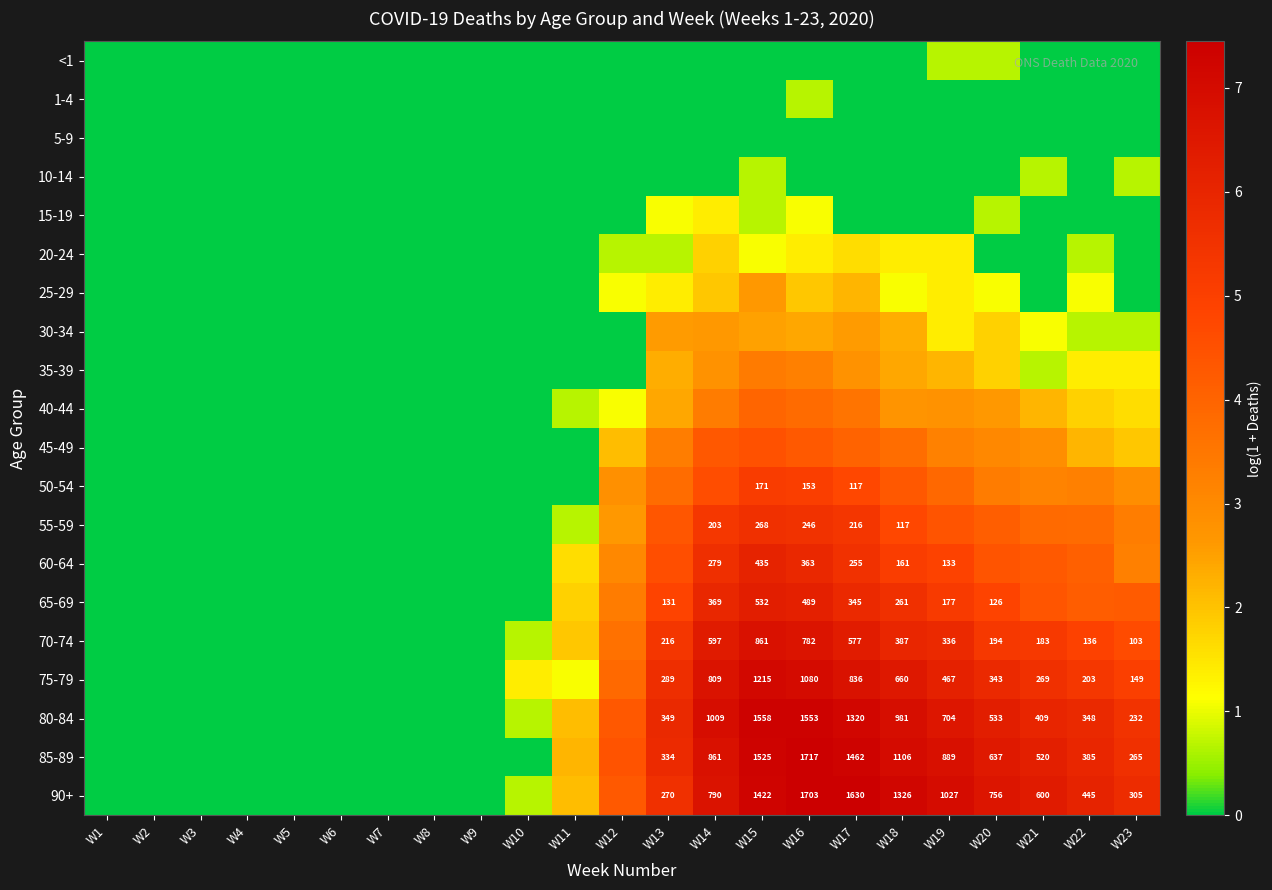

What is the average value of the 75-79 series?

3.2